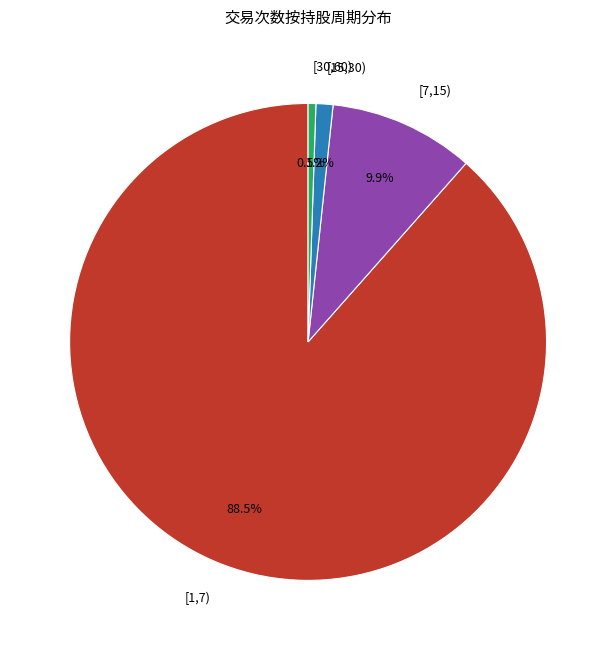

To the nearest percent, what portion does [7,15) represent?

10%